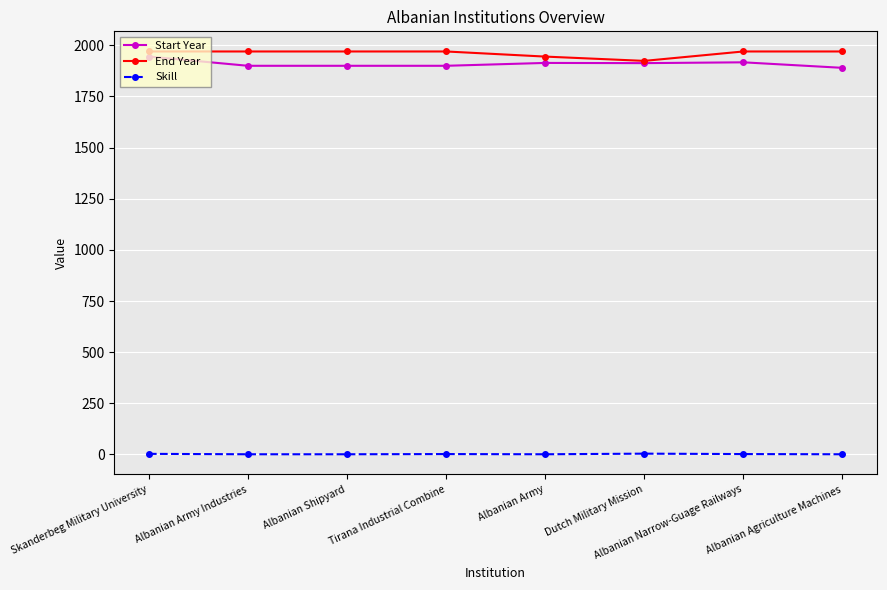

What is the value of the Start Year point at the 1st from the left?

1945